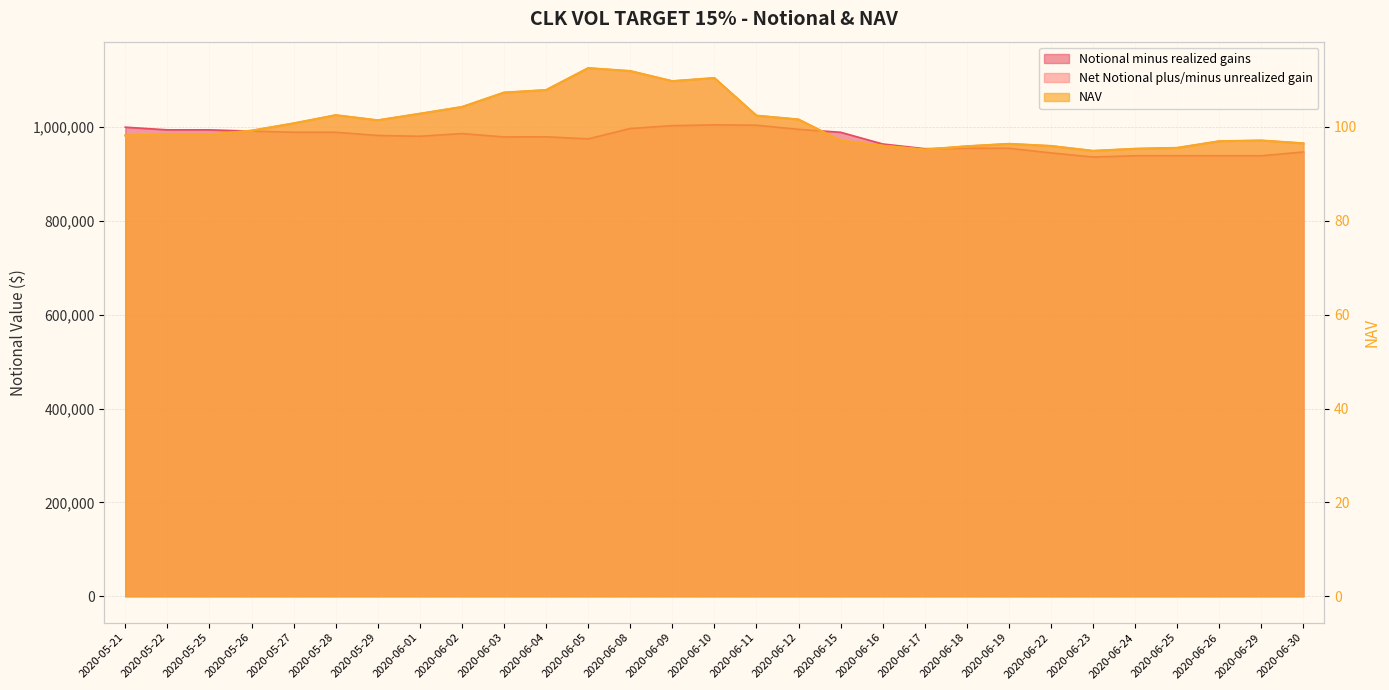

What is the smallest value displayed?

94.9